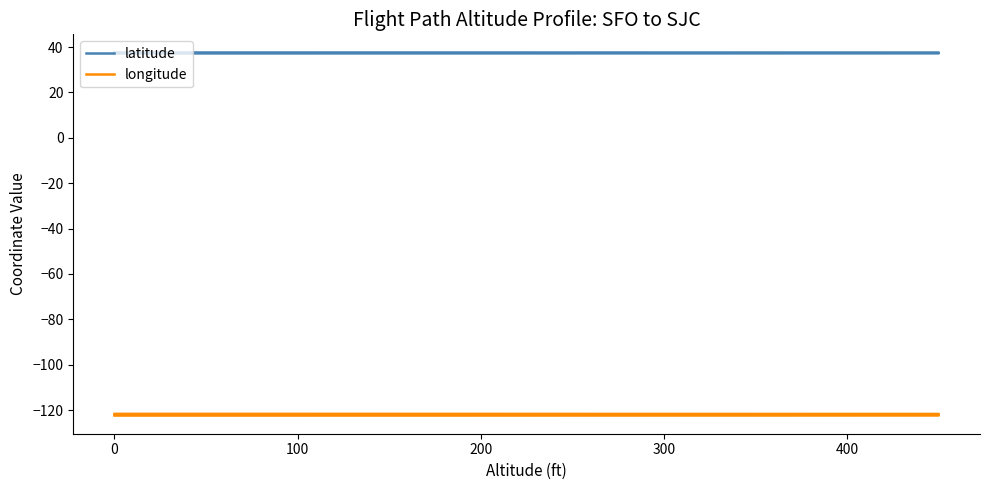

True or false: latitude has a value of 65.3 at 25.

False